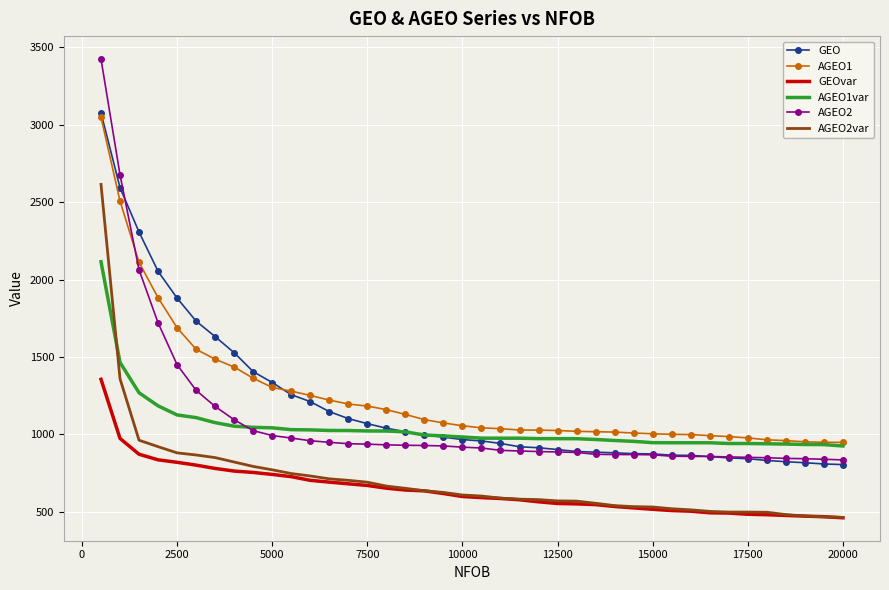

What is the greatest value displayed?

3424.9